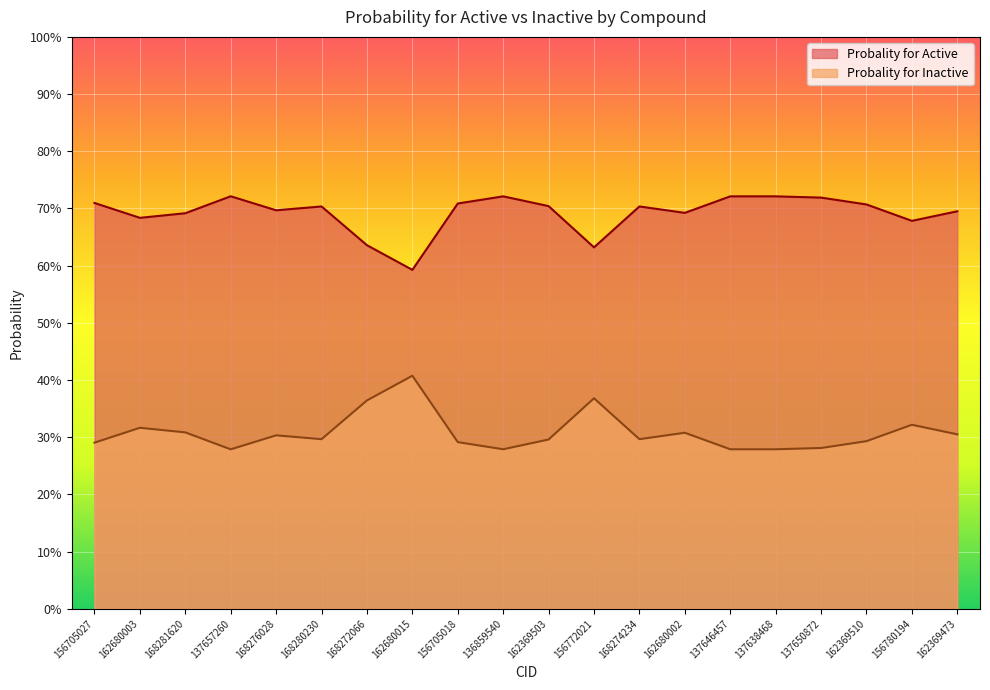

Read the Probality for Active value at 162680015.

0.6